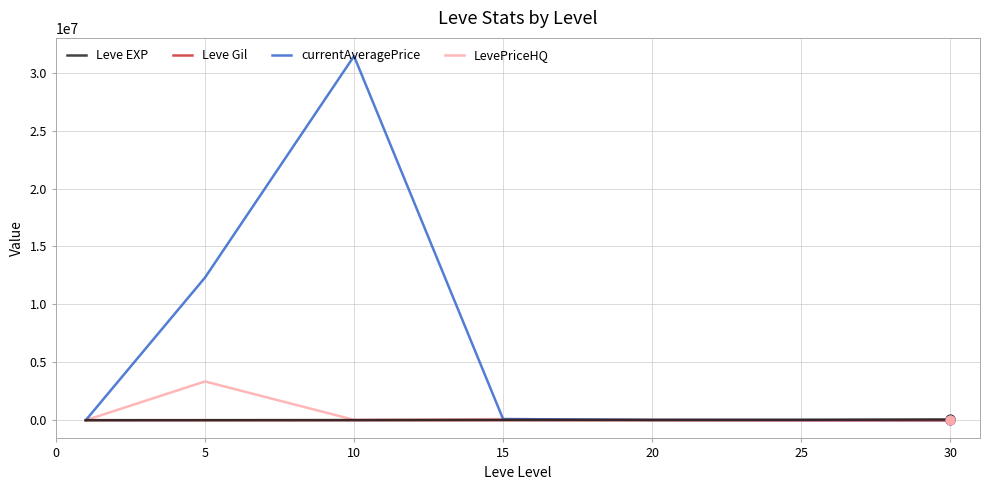

Which series has the widest spread of values?

currentAveragePrice